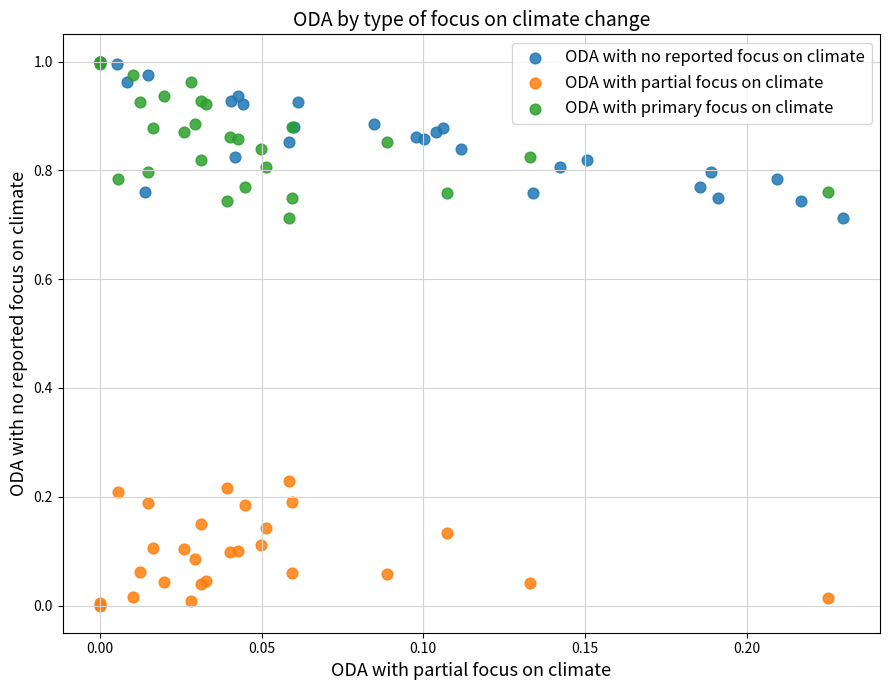

Which series reaches the minimum Y coordinate?

ODA with partial focus on climate